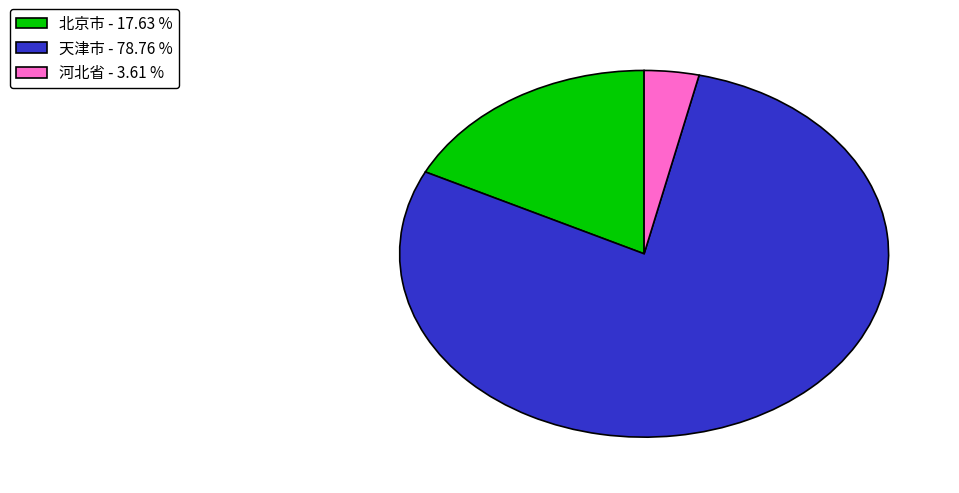

How many slices are in this pie chart?

3